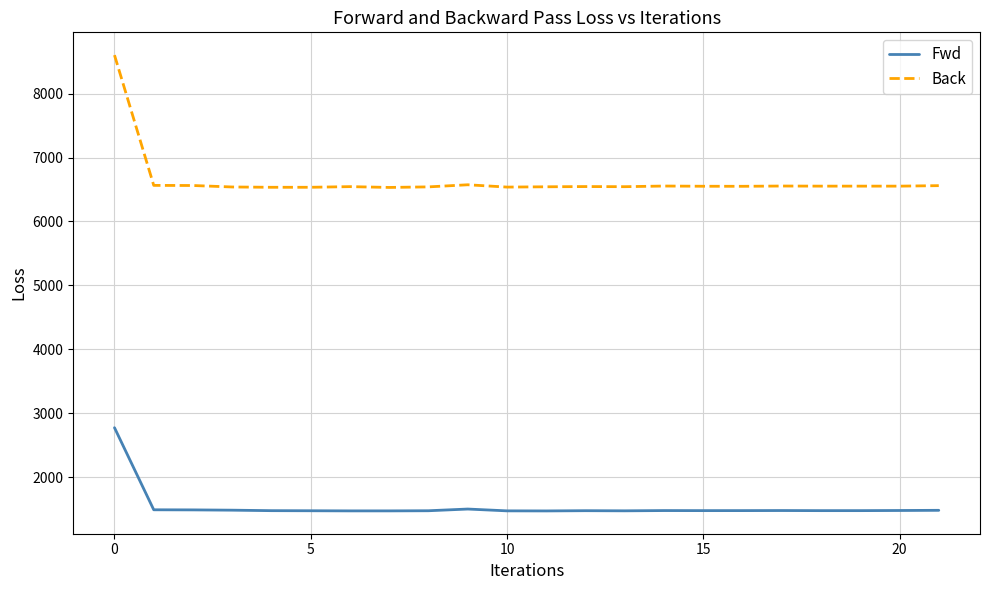

What is the difference between the maximum and minimum values in the Back series?

2070.5